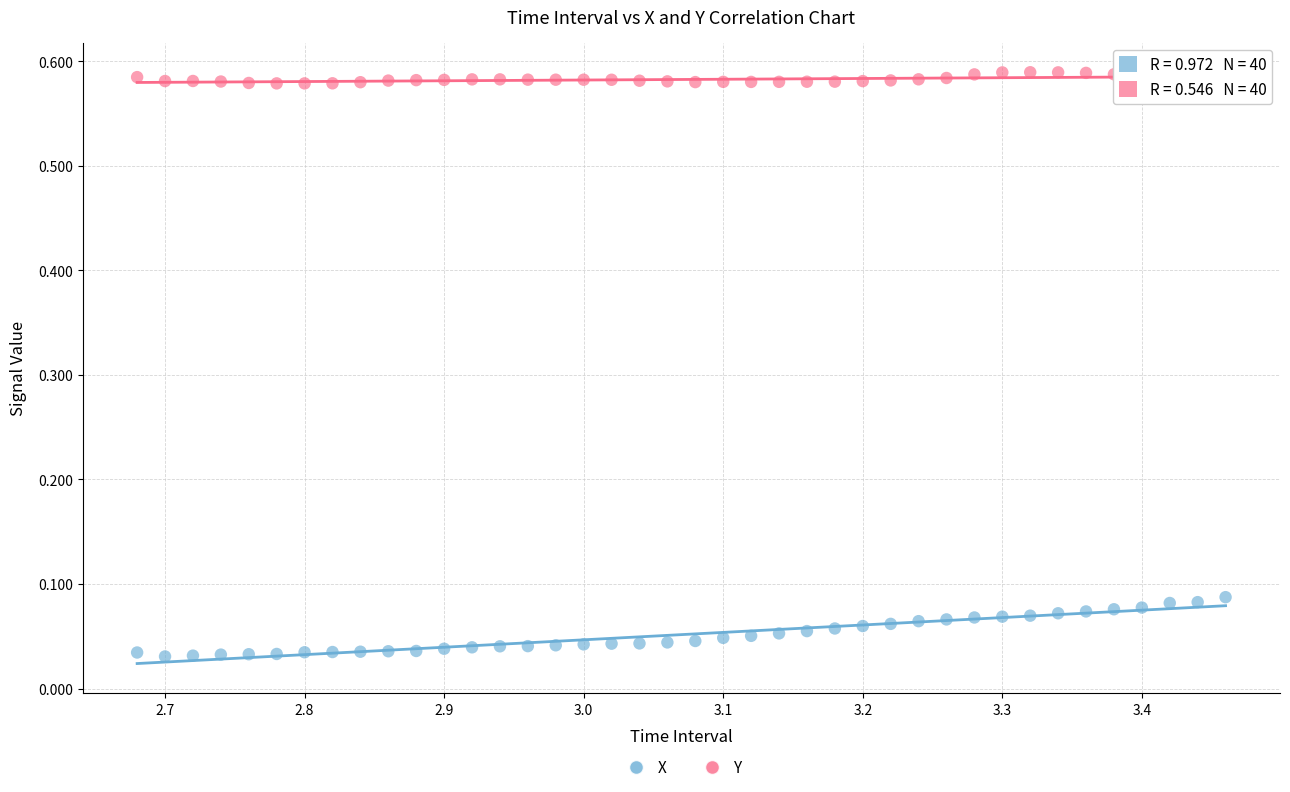

Which series has the widest spread of Y values?

X